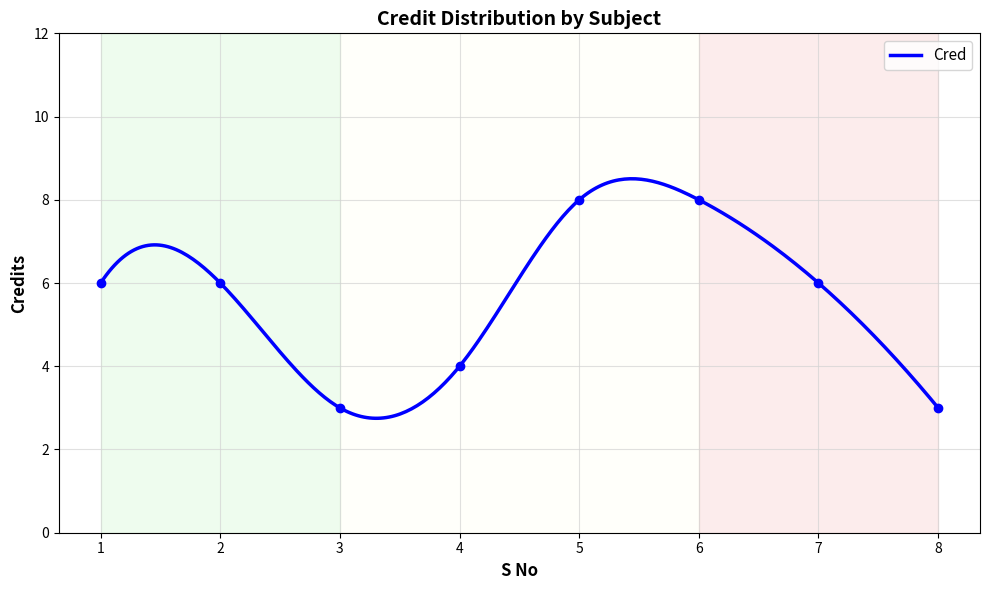

What is the ratio of the value at 8 to the value at 2?

0.5